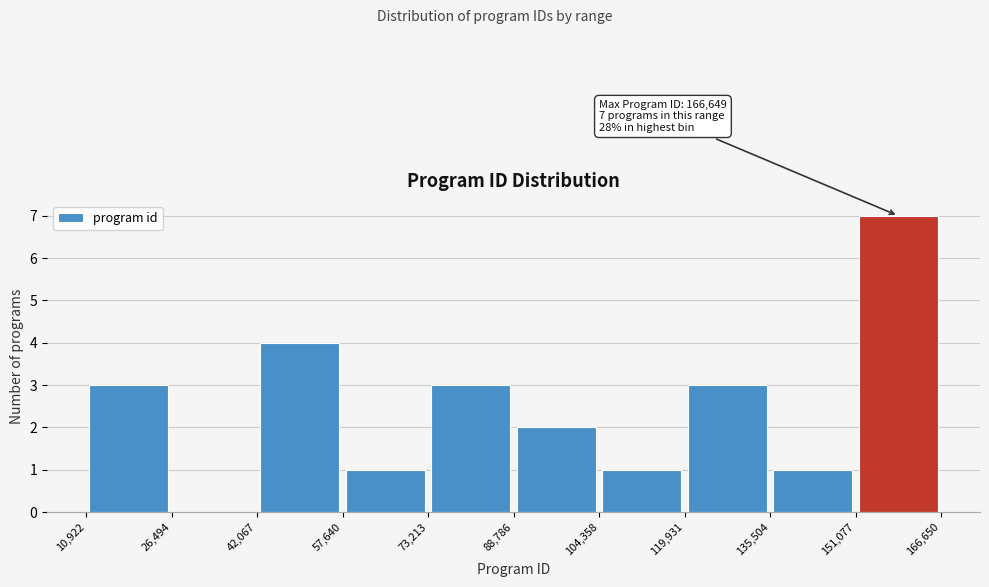

Over which range of the x-axis is the bar tallest?

151,077 to 166,650